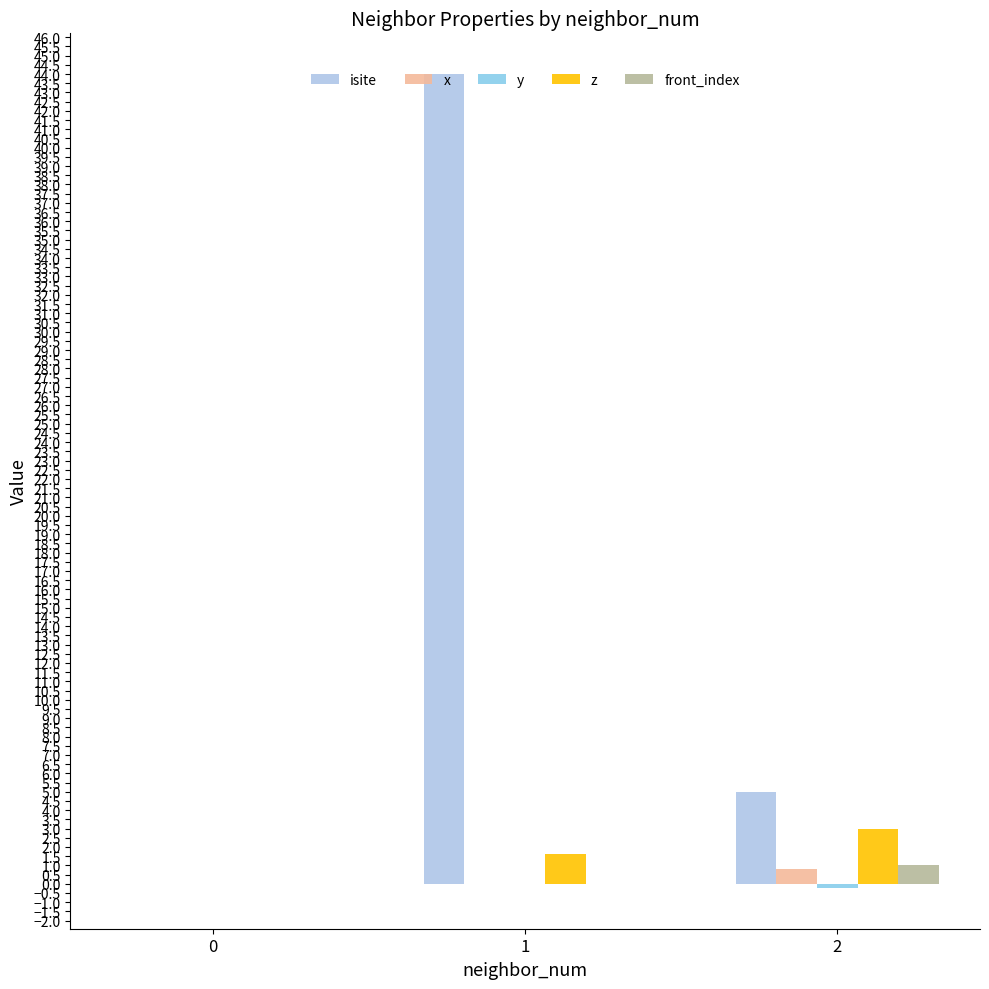

What is the difference between the maximum and minimum values in the y series?

0.2